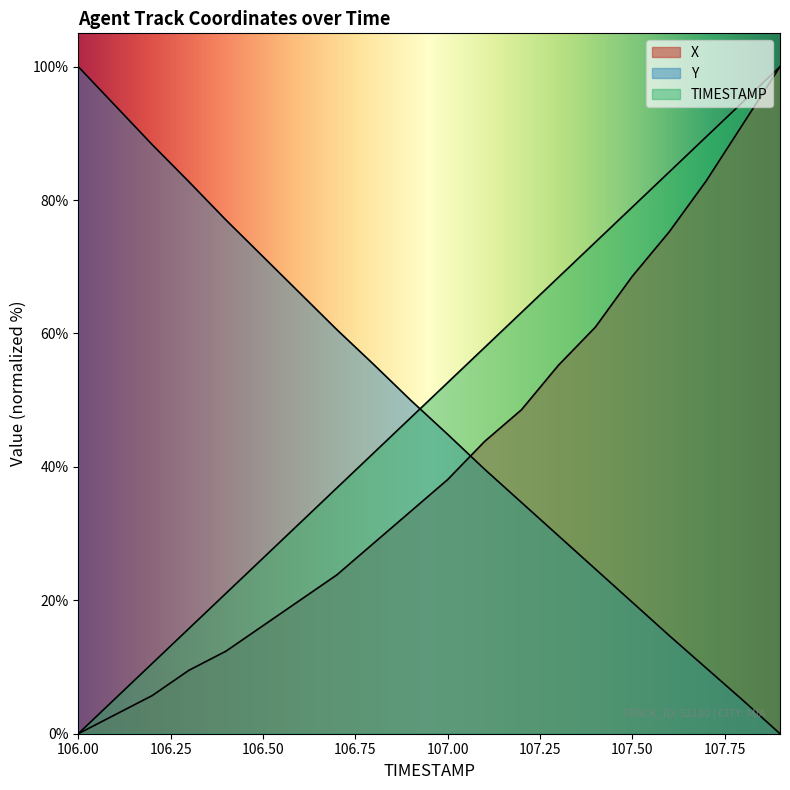

Which category has the highest value across all series?

107.9